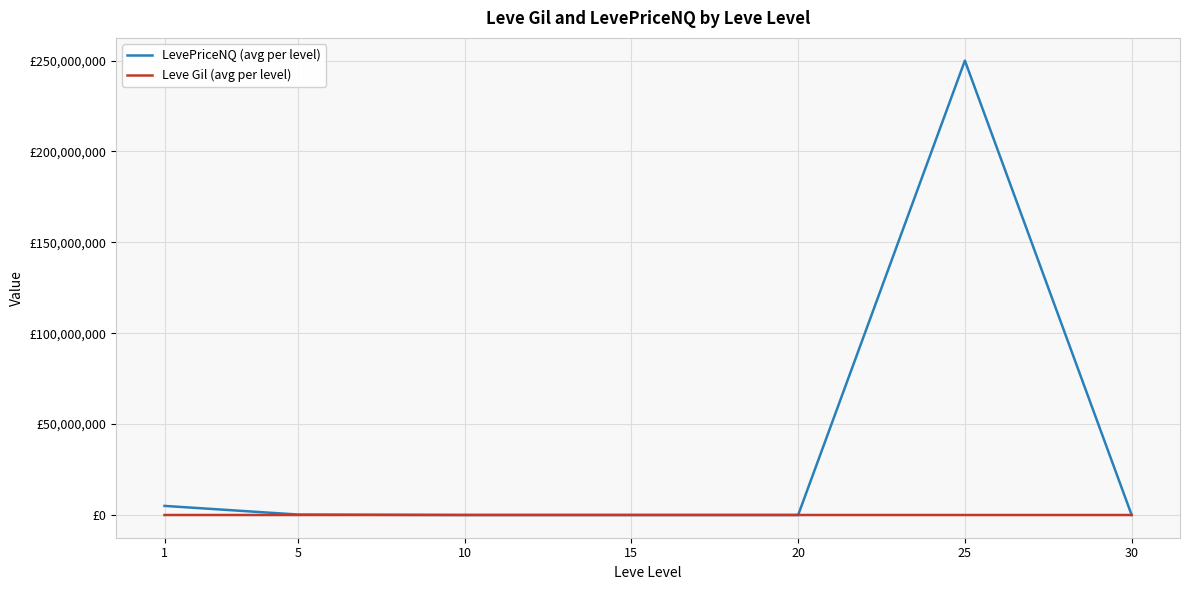

What is the difference between the LevePriceNQ (avg per level) values at 15 and 1?

5006641.2